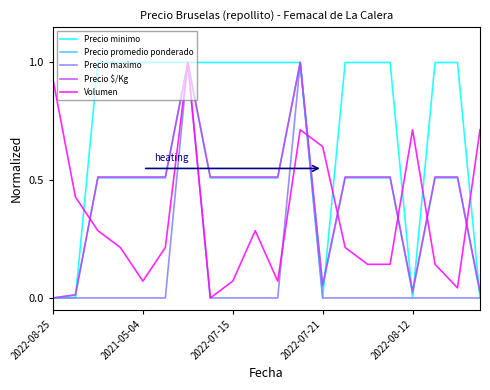

What is the greatest value displayed?

1.0